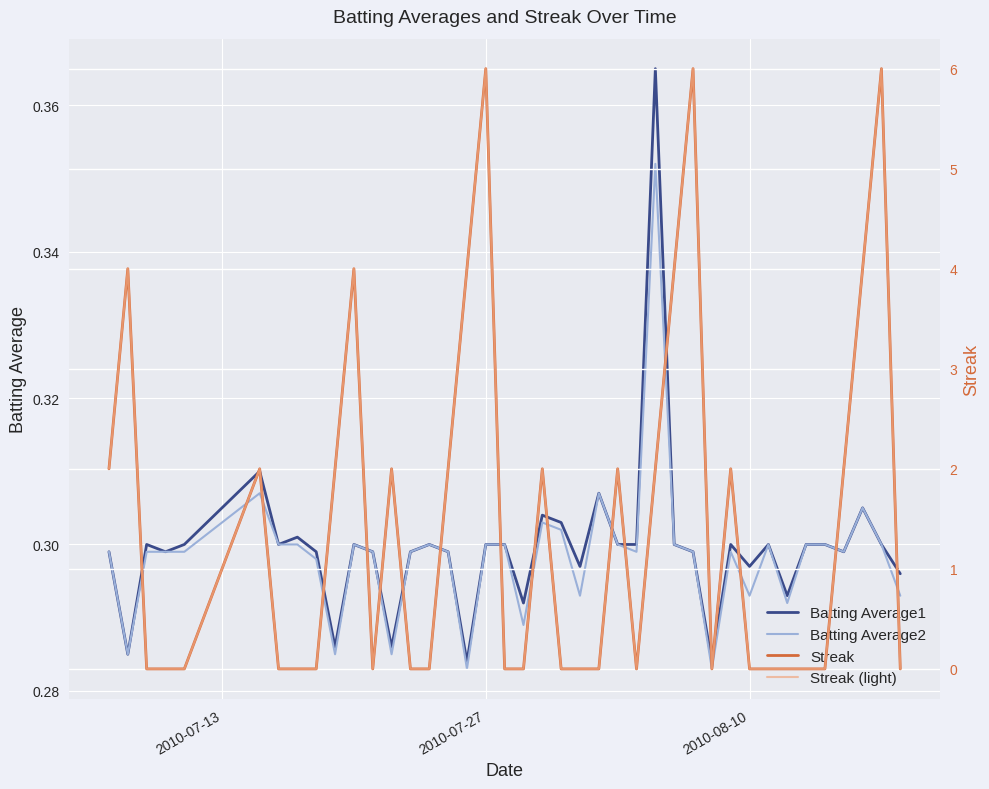

Reading right to left, list all the values displayed in this chart.

Batting Average1: 0.3	0.3	0.3	0.3	0.3	0.3	0.3	0.3	0.3	0.3	0.3	0.3	0.3	0.4	0.3	0.3	0.3	0.3	0.3	0.3	0.3	0.3	0.3	0.3	0.3	0.3	0.3	0.3	0.3	0.3	0.3	0.3	0.3	0.3	0.3	0.3	0.3	0.3	0.3	0.3
Batting Average2: 0.3	0.3	0.3	0.3	0.3	0.3	0.3	0.3	0.3	0.3	0.3	0.3	0.3	0.4	0.3	0.3	0.3	0.3	0.3	0.3	0.3	0.3	0.3	0.3	0.3	0.3	0.3	0.3	0.3	0.3	0.3	0.3	0.3	0.3	0.3	0.3	0.3	0.3	0.3	0.3
Streak: 0.0	6.0	4.0	2.0	0.0	0.0	0.0	0.0	0.0	2.0	0.0	6.0	4.0	2.0	0.0	2.0	0.0	0.0	0.0	2.0	0.0	0.0	6.0	4.0	2.0	0.0	0.0	2.0	0.0	4.0	2.0	0.0	0.0	0.0	2.0	0.0	0.0	0.0	4.0	2.0
Streak (light): 0.0	6.0	4.0	2.0	0.0	0.0	0.0	0.0	0.0	2.0	0.0	6.0	4.0	2.0	0.0	2.0	0.0	0.0	0.0	2.0	0.0	0.0	6.0	4.0	2.0	0.0	0.0	2.0	0.0	4.0	2.0	0.0	0.0	0.0	2.0	0.0	0.0	0.0	4.0	2.0